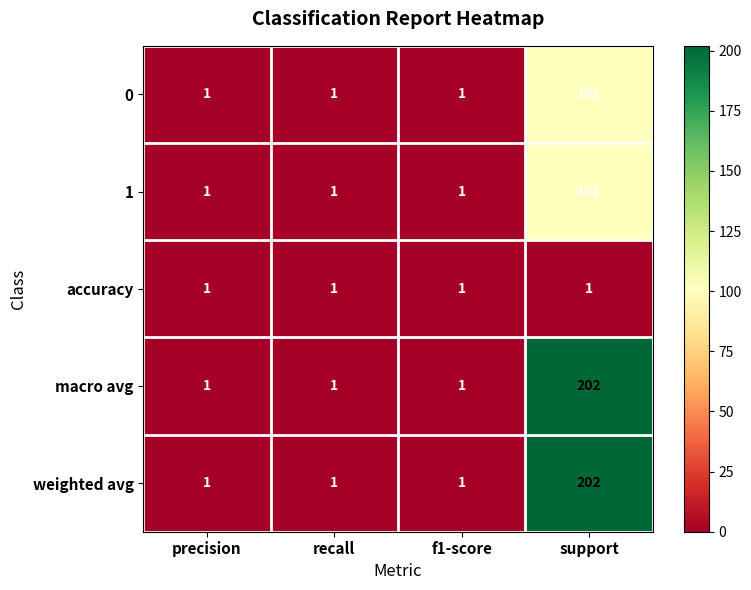

Reading right to left, list all the values displayed in this chart.

0: support=101	f1-score=1	recall=1	precision=1
1: support=101	f1-score=1	recall=1	precision=1
accuracy: support=1	f1-score=1	recall=1	precision=1
macro avg: support=202	f1-score=1	recall=1	precision=1
weighted avg: support=202	f1-score=1	recall=1	precision=1